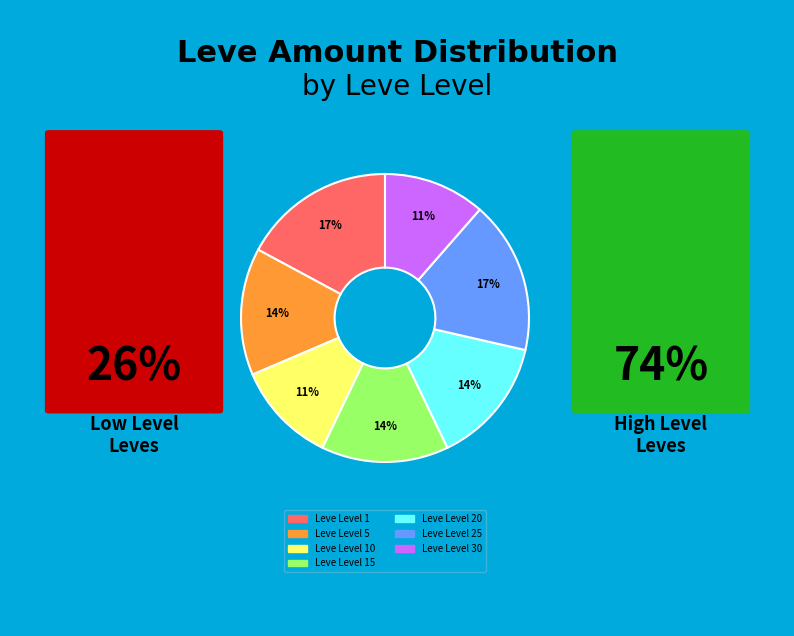

Is there any slice that represents more than half of the pie?

No